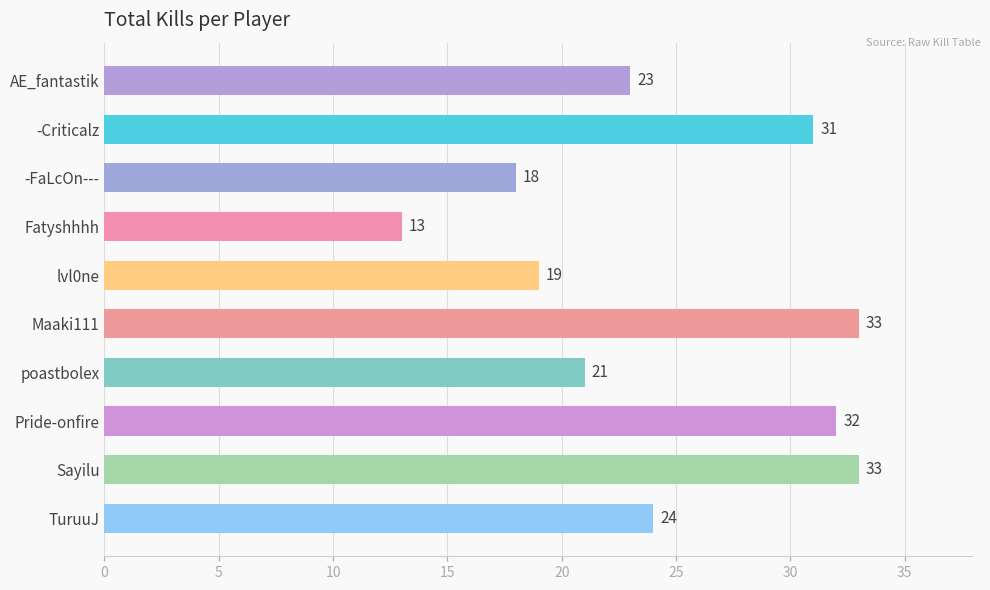

The chart shows a value of 15 at -Criticalz. True or false?

False